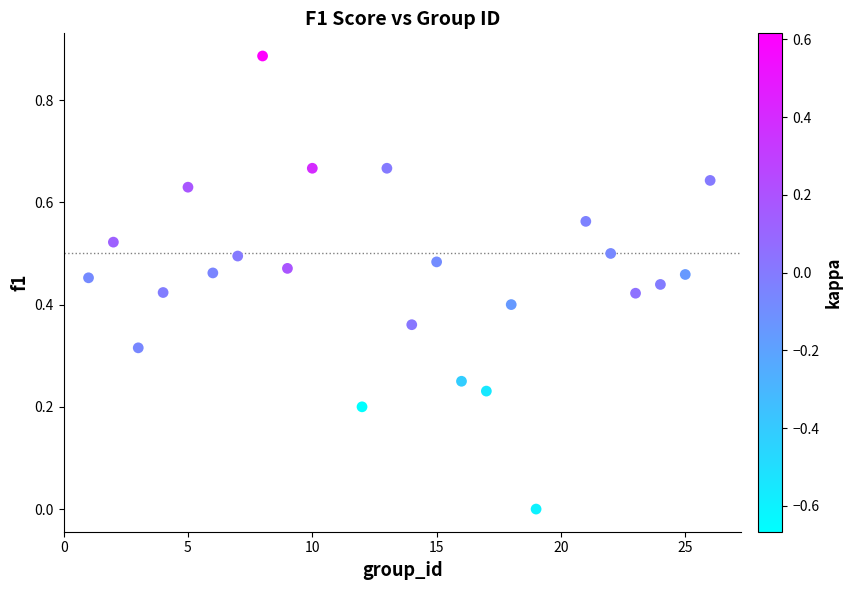

What is the range of X values (max minus min)?

25.0